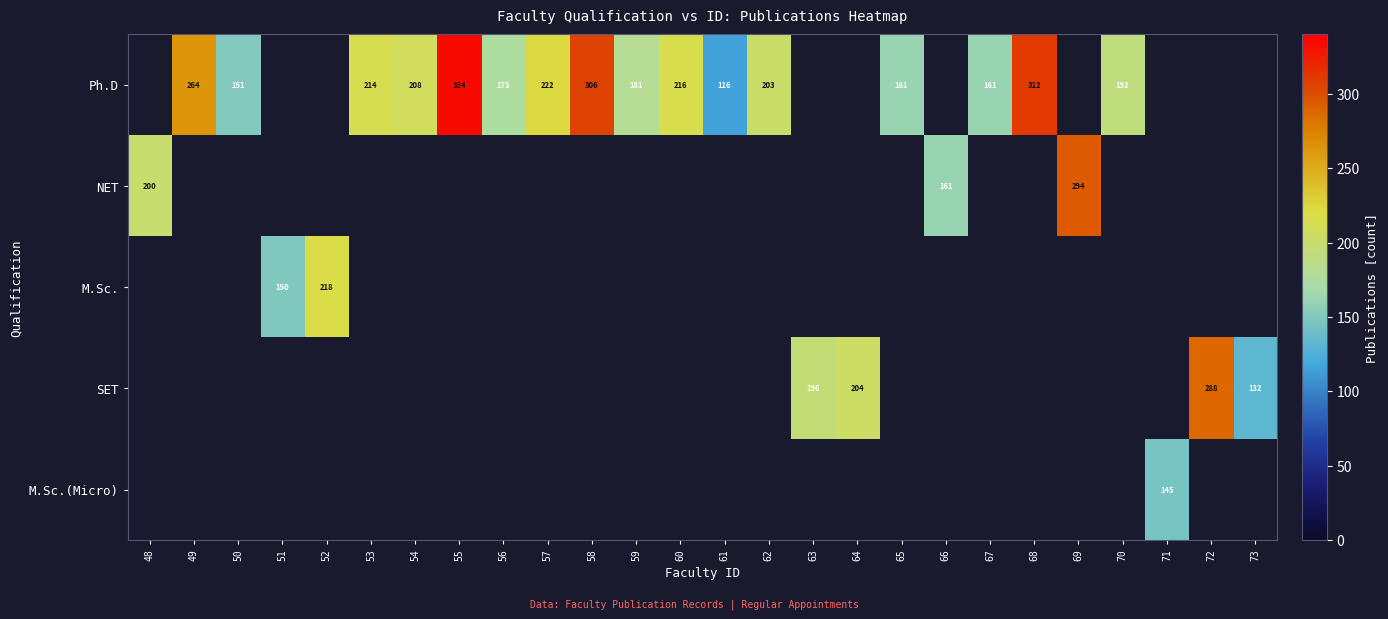

The value of NET at 69 is 294. True or false?

True